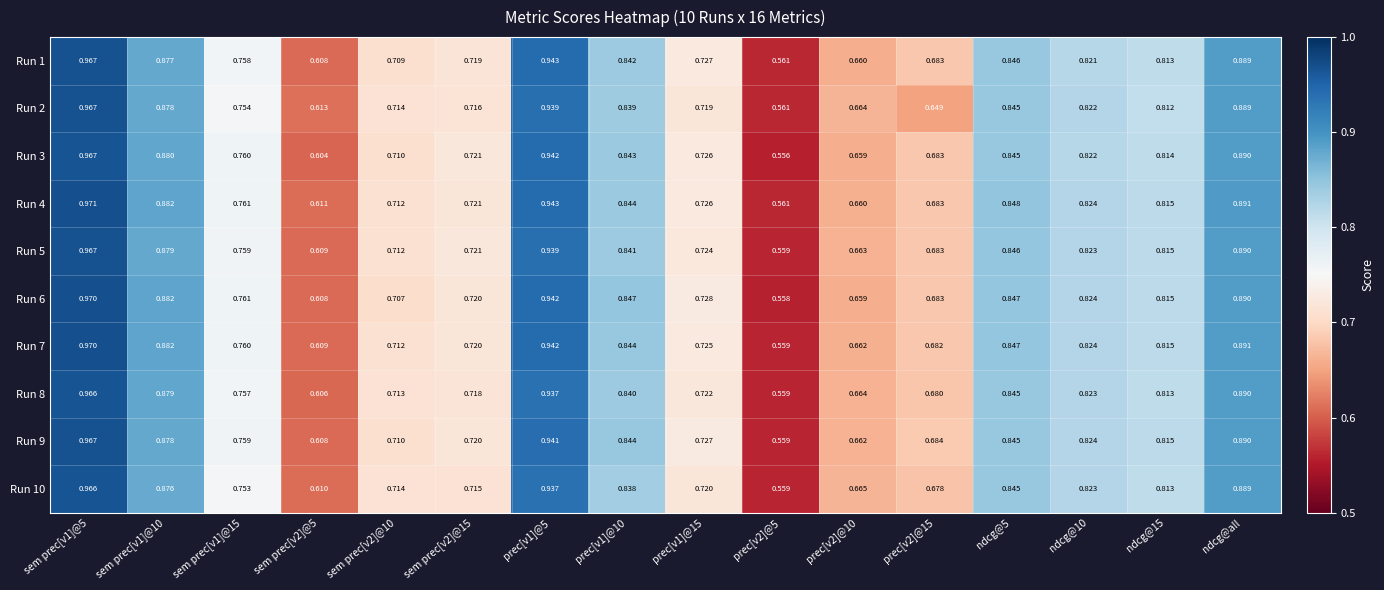

Is the value of Run 1 at prec[v1]@10 greater than the value of Run 4 at sem prec[v1]@15?

Yes